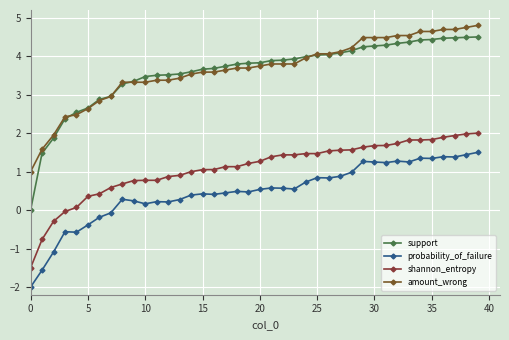

Which series has the widest spread of values?

support